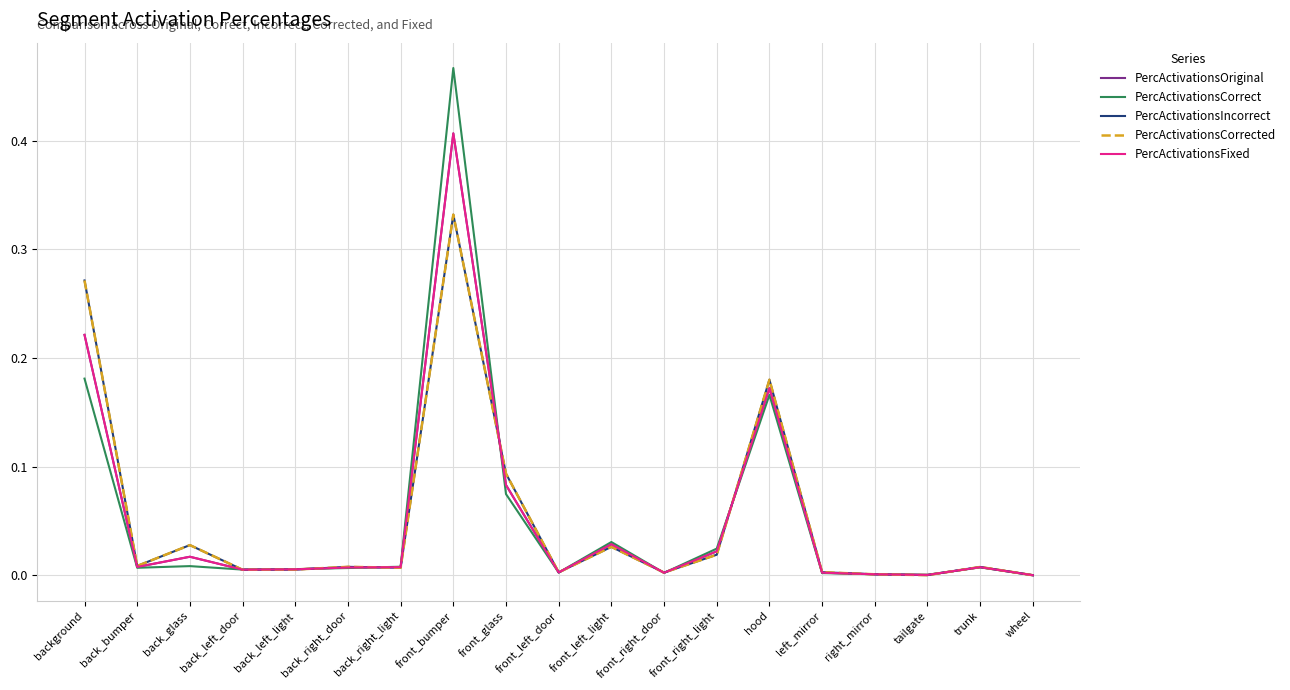

Does the chart have visible grid lines?

Yes